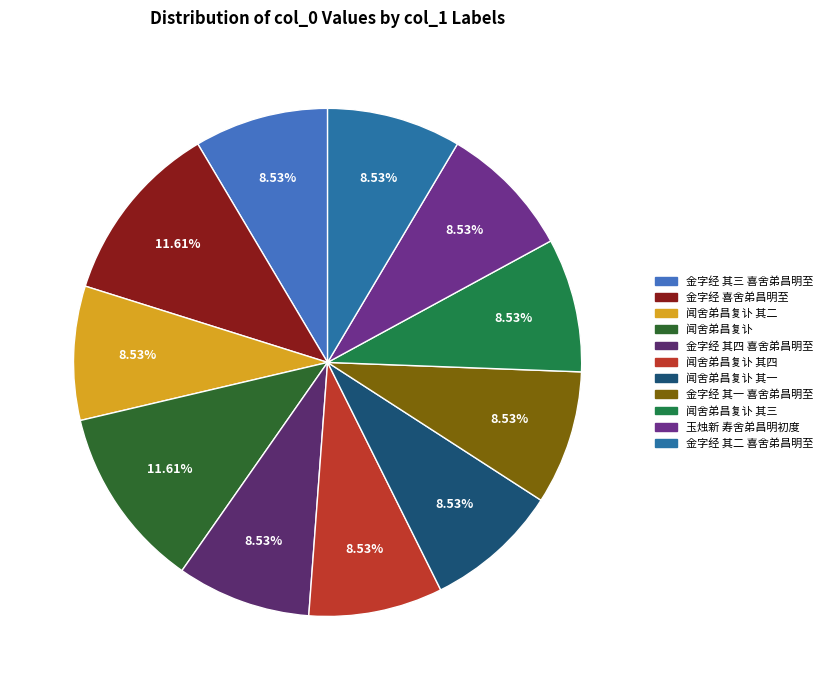

What is the smallest slice in the pie chart?

闻舍弟昌复讣 其一